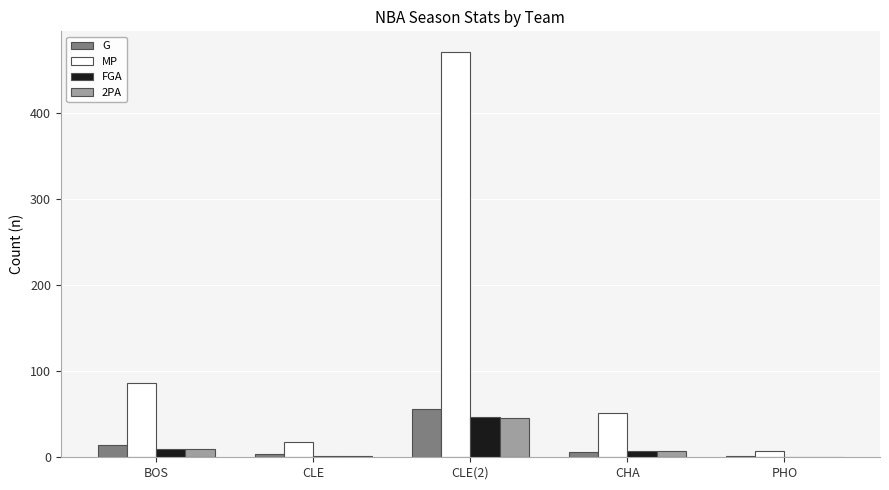

How many data points does each series have?

5